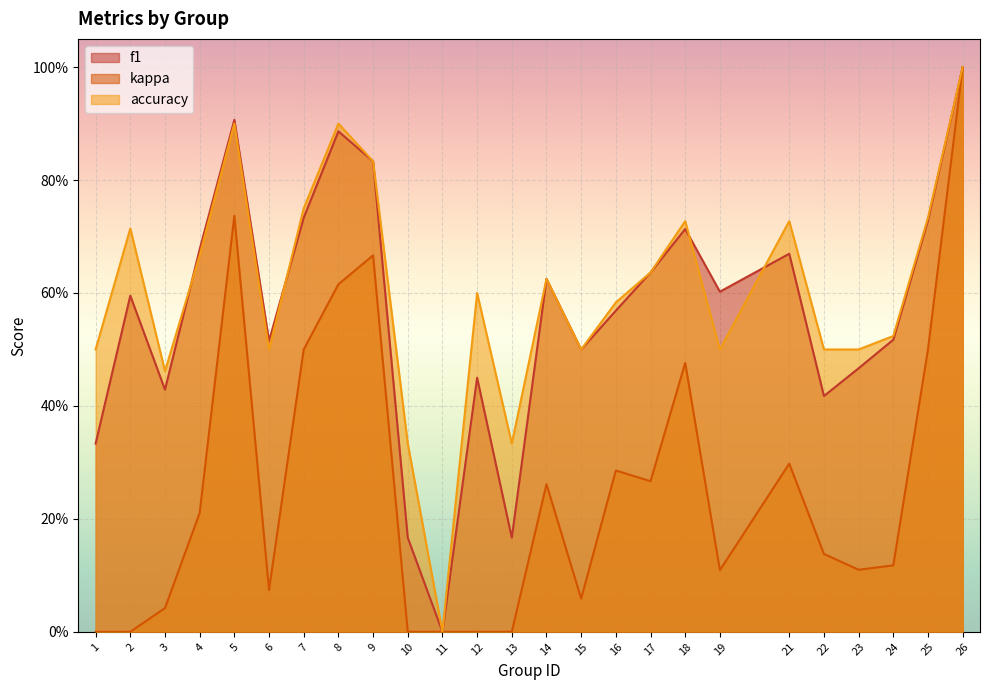

List the labels in order of kappa value, smallest first.

1, 2, 10, 11, 12, 13, 3, 15, 6, 19, 23, 24, 22, 4, 14, 17, 16, 21, 18, 7, 25, 8, 9, 5, 26